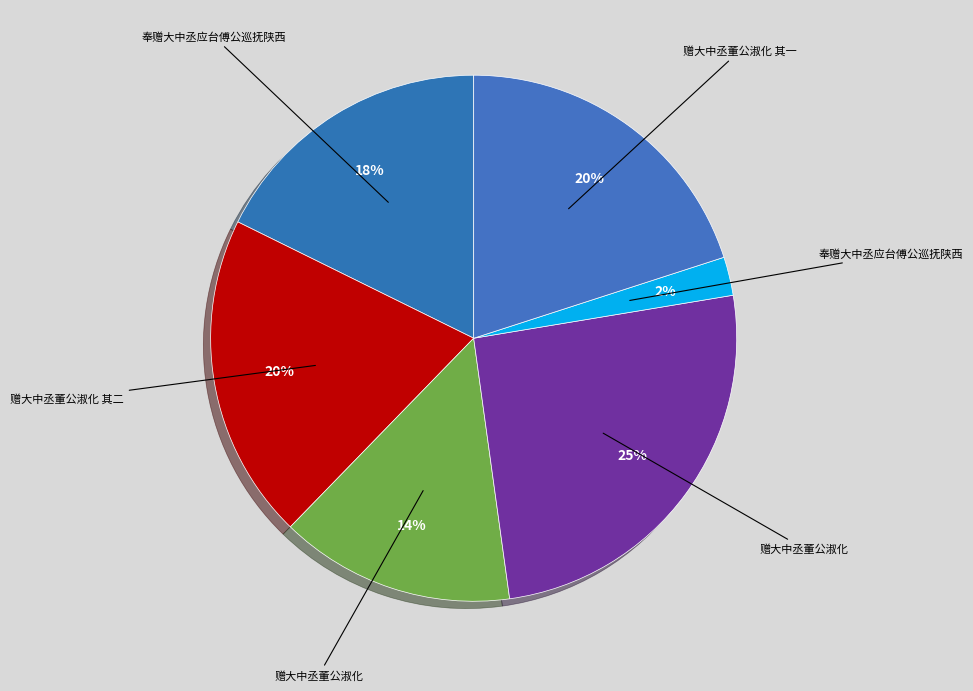

Does any single category account for the majority?

No